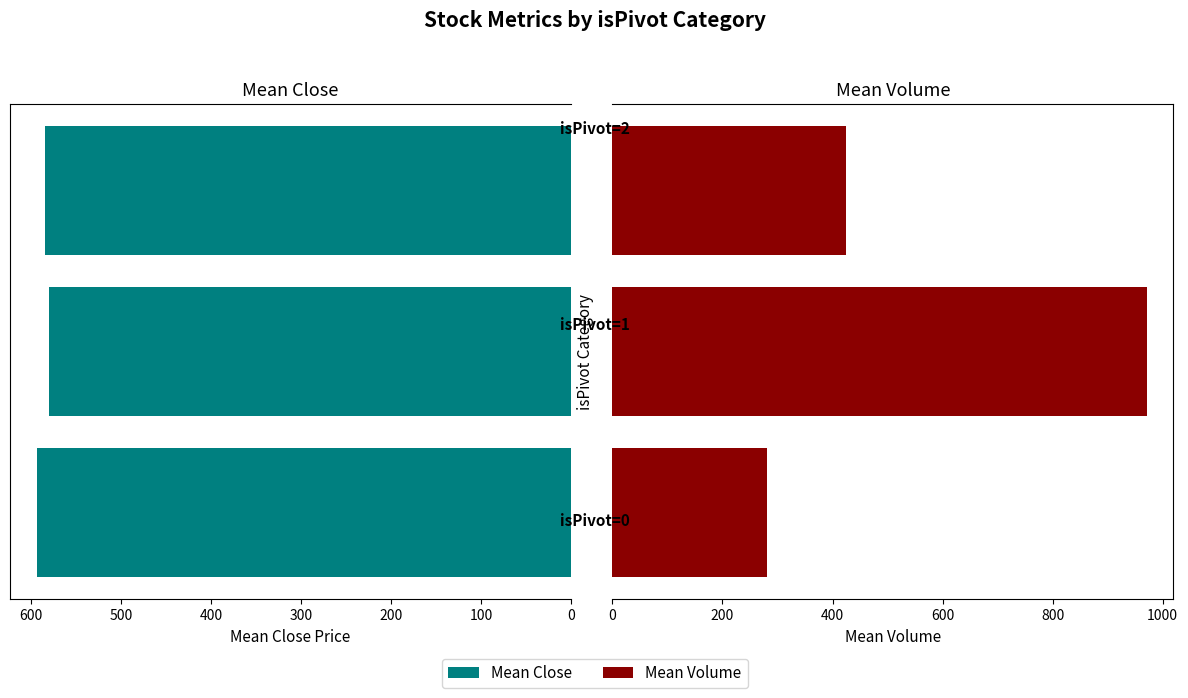

What is the difference between the maximum and second lowest values in the Mean Volume series?

546.0